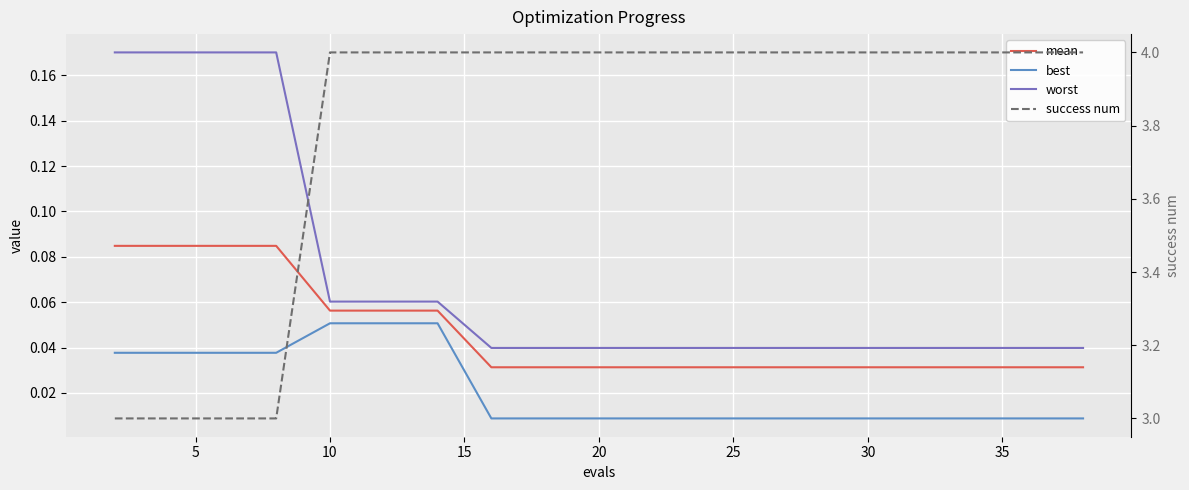

What is the value of the worst point at the 7th from the left?

0.1